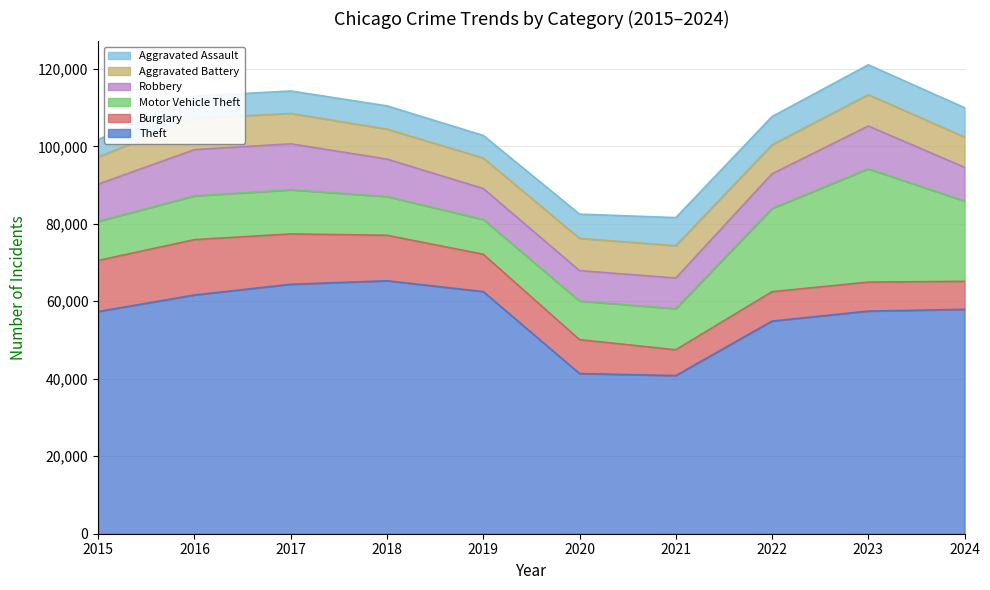

In Motor Vehicle Theft, how many points are higher than both neighbors (excluding endpoints)?

2